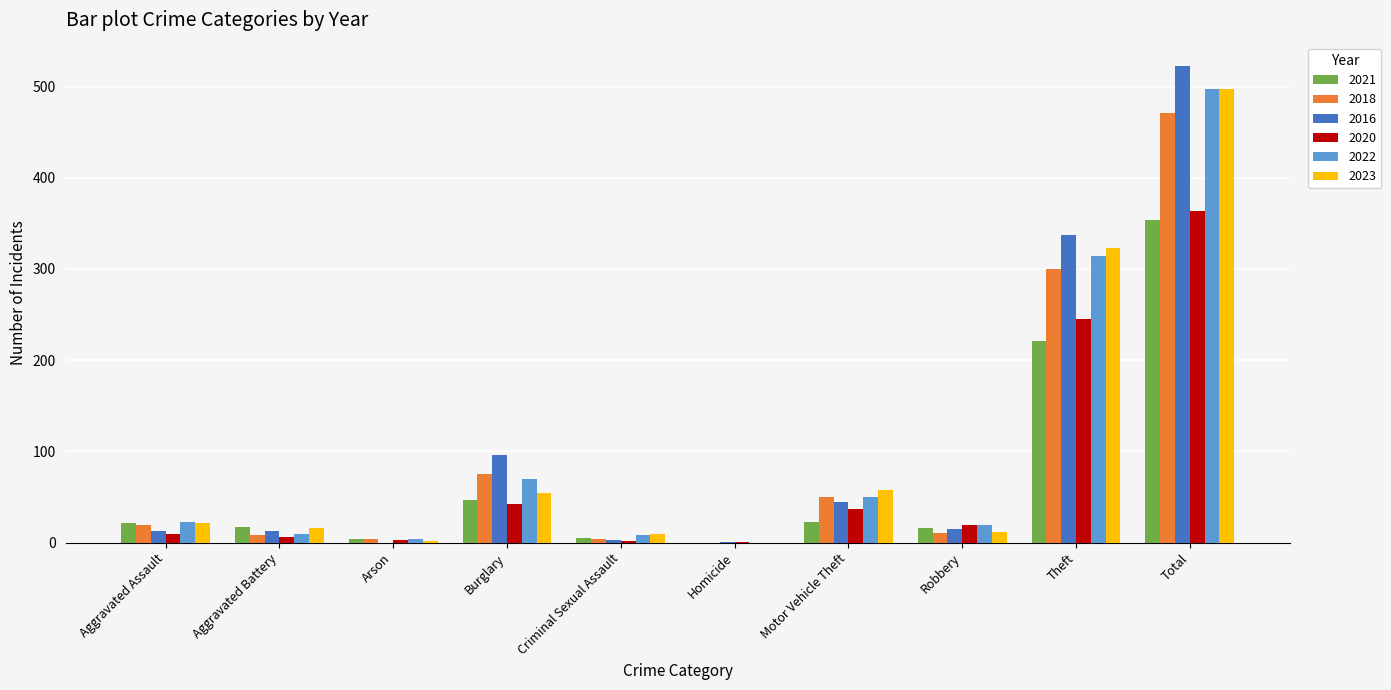

What is the total value across all series at Robbery?

92